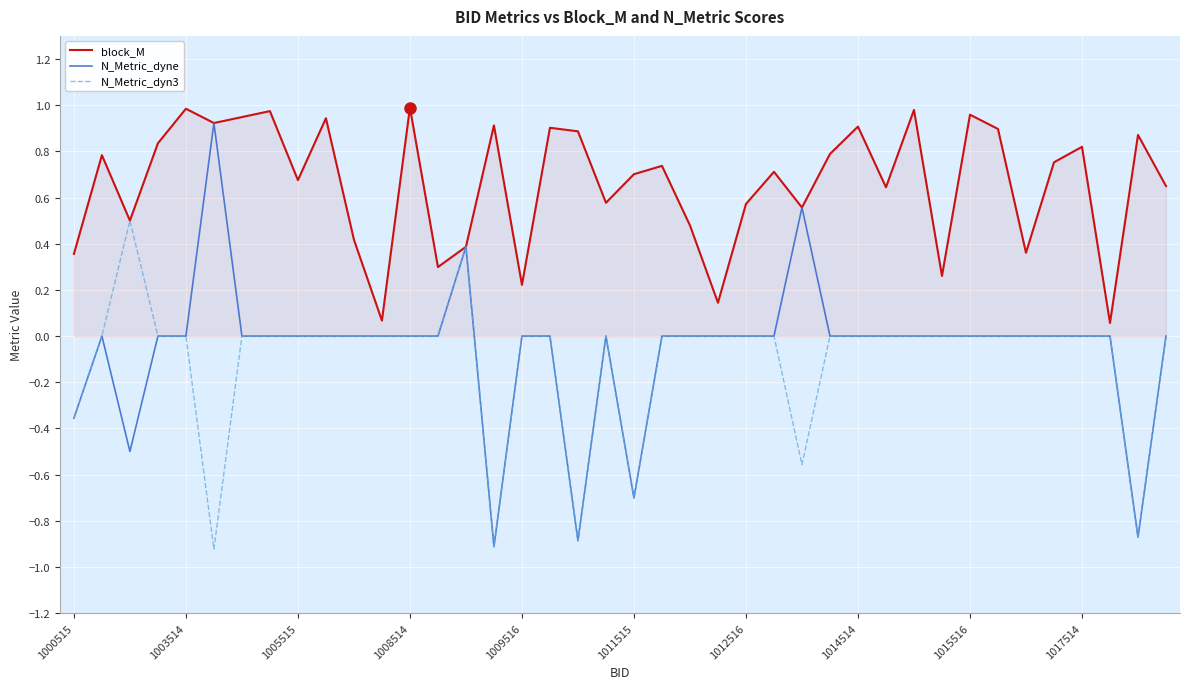

Which series has the largest range (max minus min)?

N_Metric_dyne